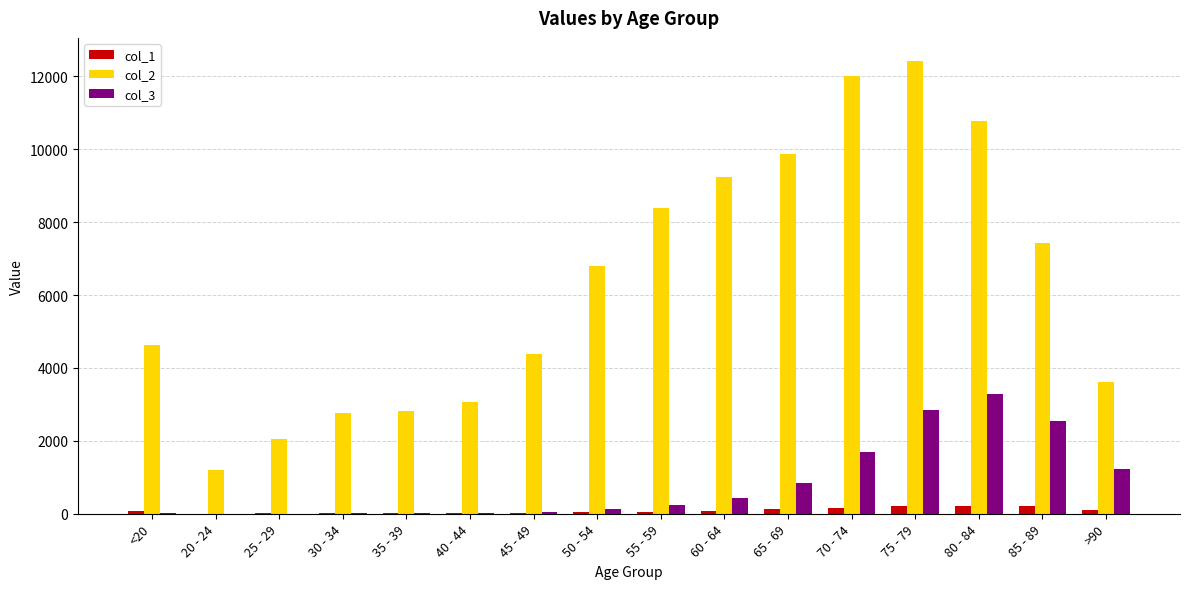

What is the average value of the col_3 series?

834